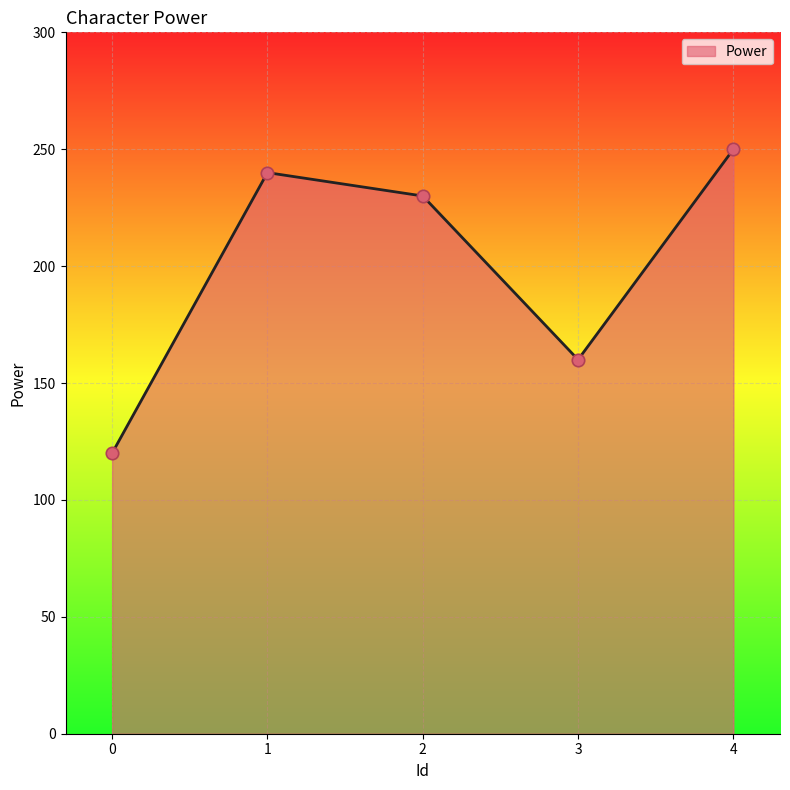

What is the ratio of the value at 0 to the value at 1?

0.5